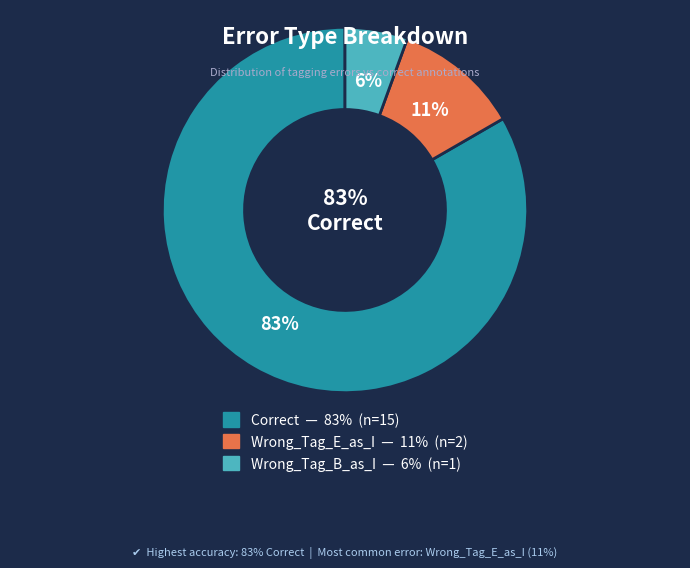

True or false: Wrong_Tag_B_as_I accounts for 20% of the total.

False